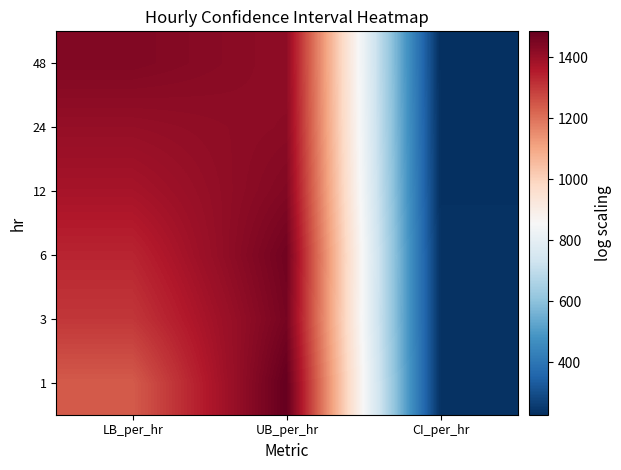

Reading left to right, list all the values displayed in this chart.

1: LB_per_hr=1239.6	UB_per_hr=1484.8	CI_per_hr=236.1
3: LB_per_hr=1302.9	UB_per_hr=1455.6	CI_per_hr=236.8
6: LB_per_hr=1334.8	UB_per_hr=1464.5	CI_per_hr=235.7
12: LB_per_hr=1375.5	UB_per_hr=1437.5	CI_per_hr=231.5
24: LB_per_hr=1405.9	UB_per_hr=1422.2	CI_per_hr=230.1
48: LB_per_hr=1439.2	UB_per_hr=1416.3	CI_per_hr=227.5